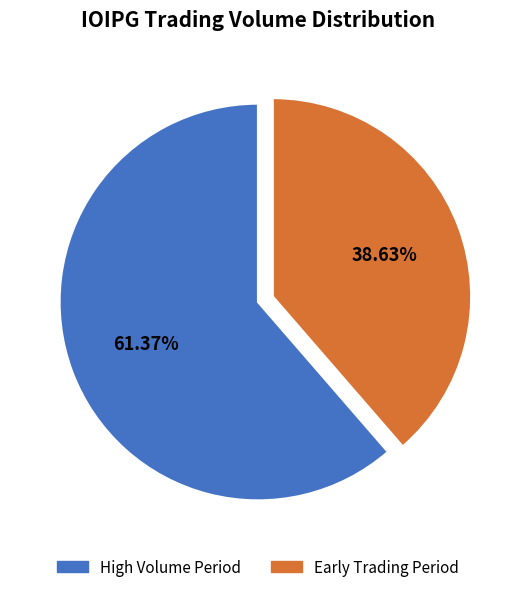

Does any single category account for the majority?

Yes